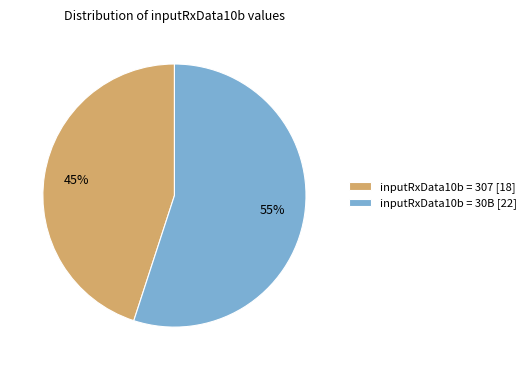

Which has a higher value, inputRxData10b = 30B [22] or inputRxData10b = 307 [18]?

inputRxData10b = 30B [22]